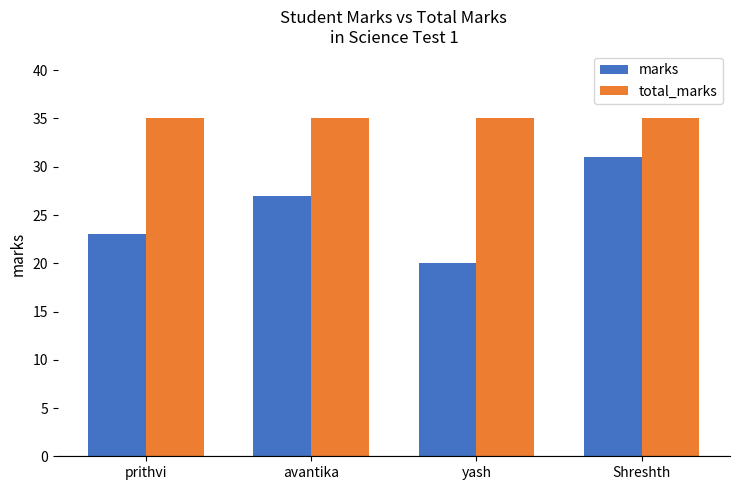

What are all the series names shown in the legend?

marks, total_marks